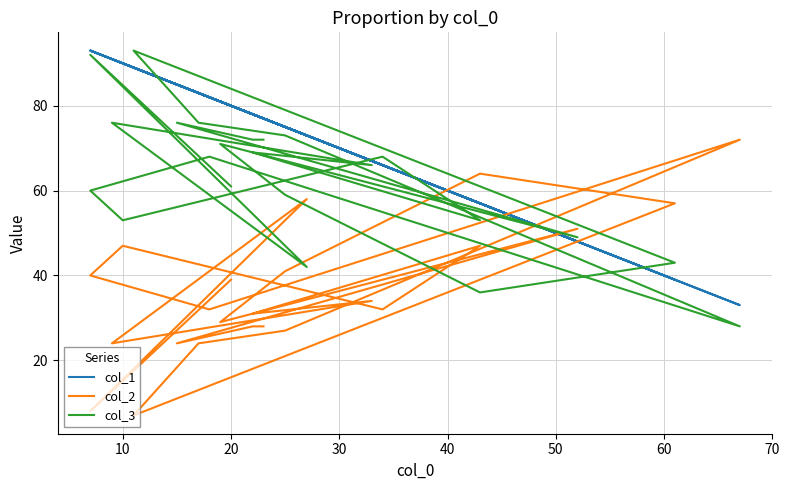

Is the value of col_3 at 22 greater than the value of col_2 at 19?

Yes